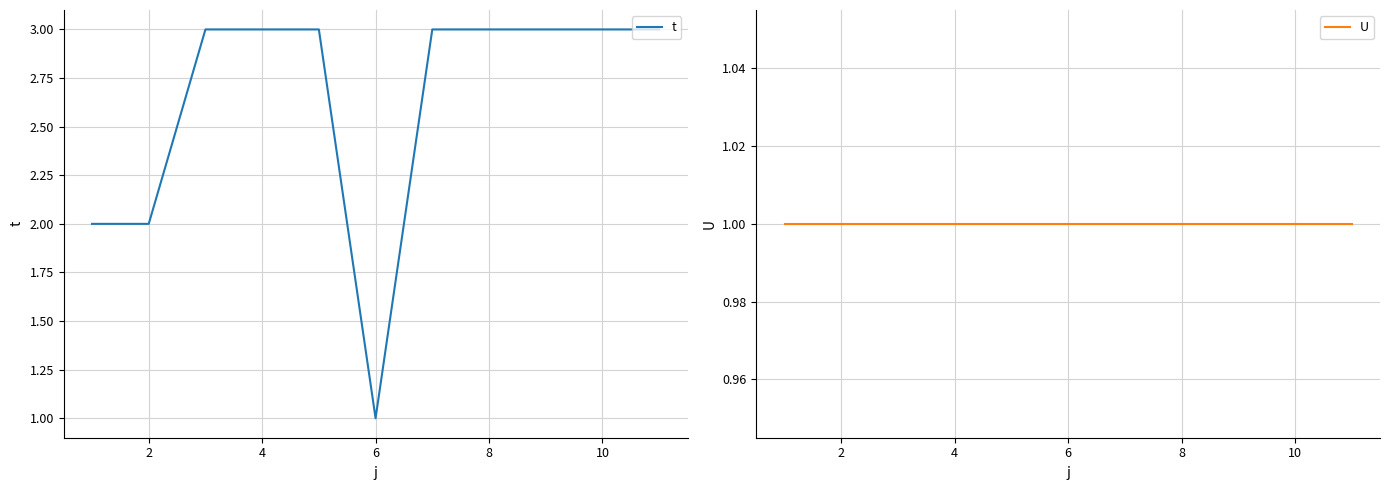

Which category has the lowest value in the t series?

6